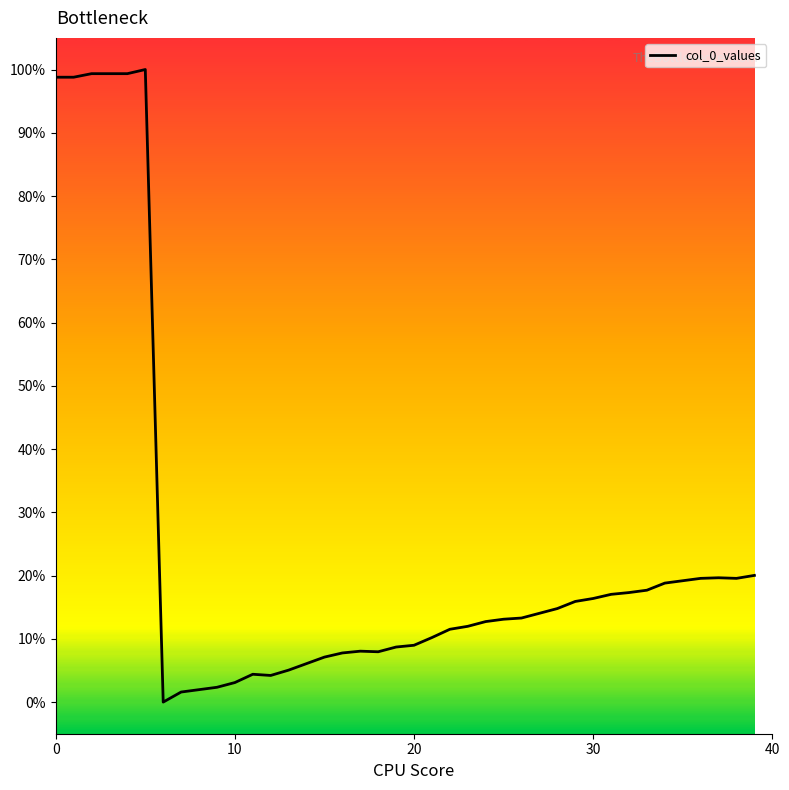

Count the number of categories in the chart.

40